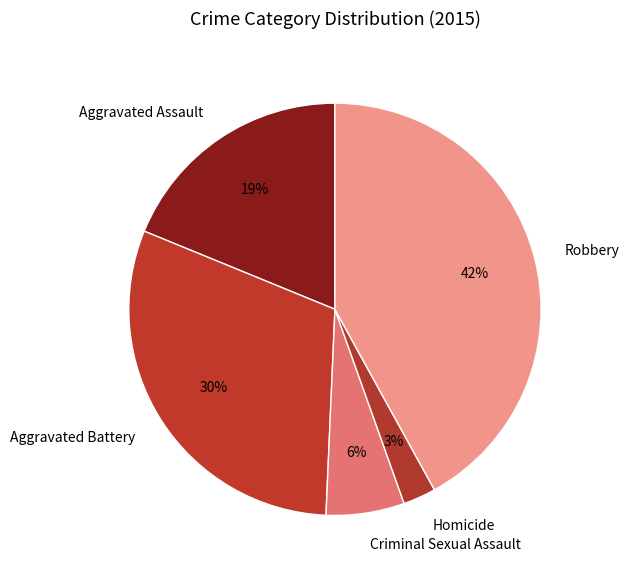

How many slices are in this pie chart?

5